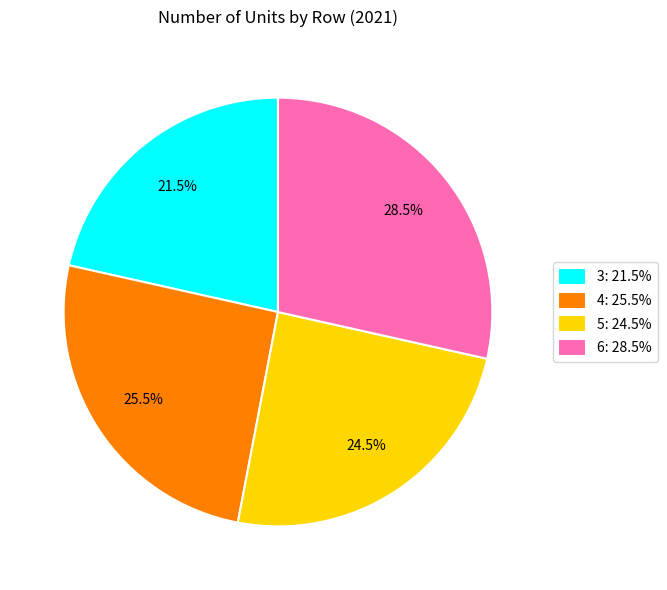

Rank the categories by value from lowest to highest.

3, 5, 4, 6